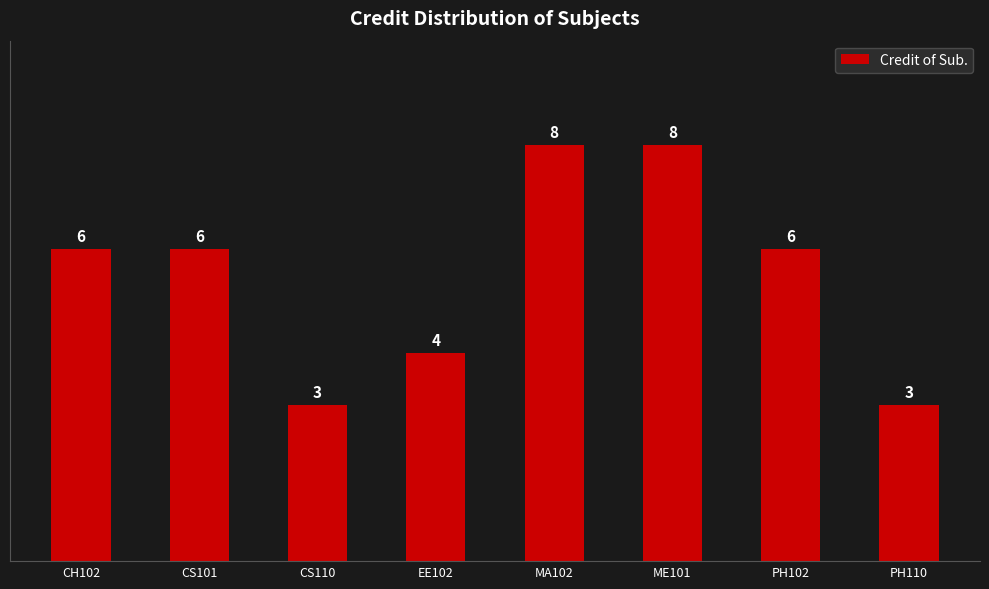

What is the difference between the maximum and second lowest values?

5